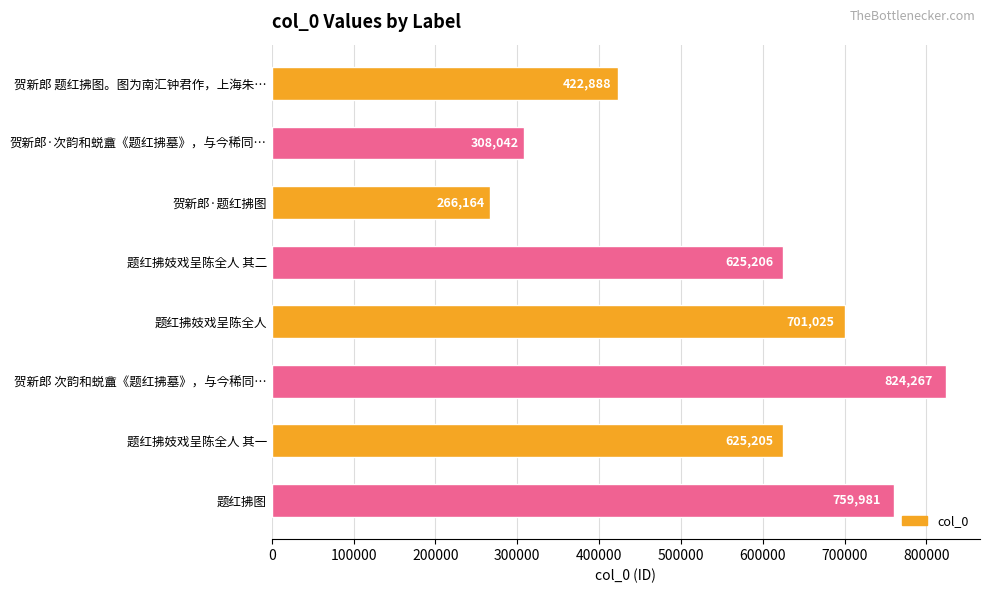

True or false: the data shows 208991 at 题红拂妓戏呈陈全人 其二.

False